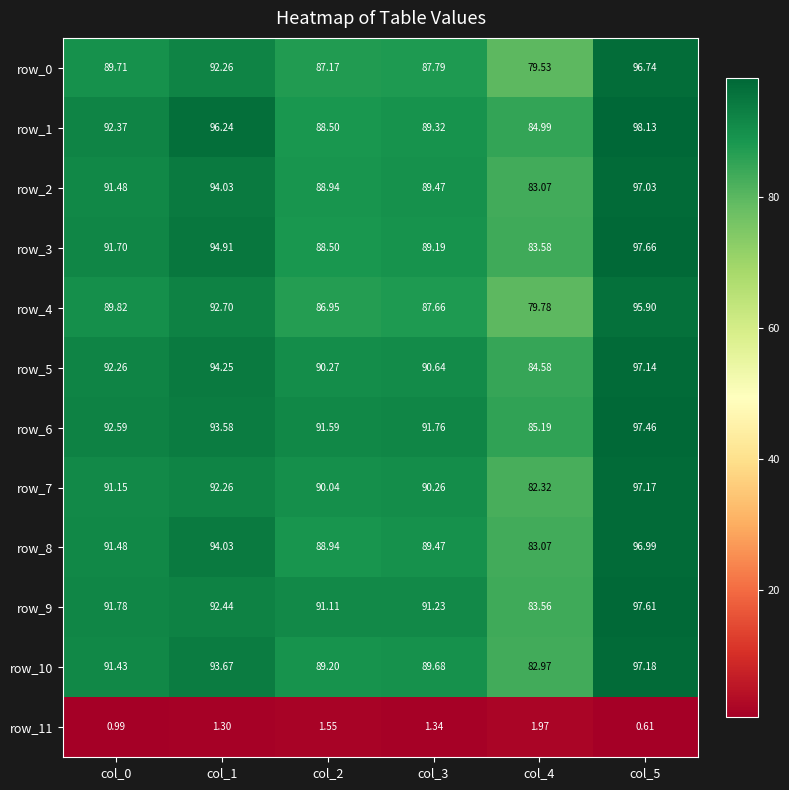

What is the maximum value shown in the chart?

98.1